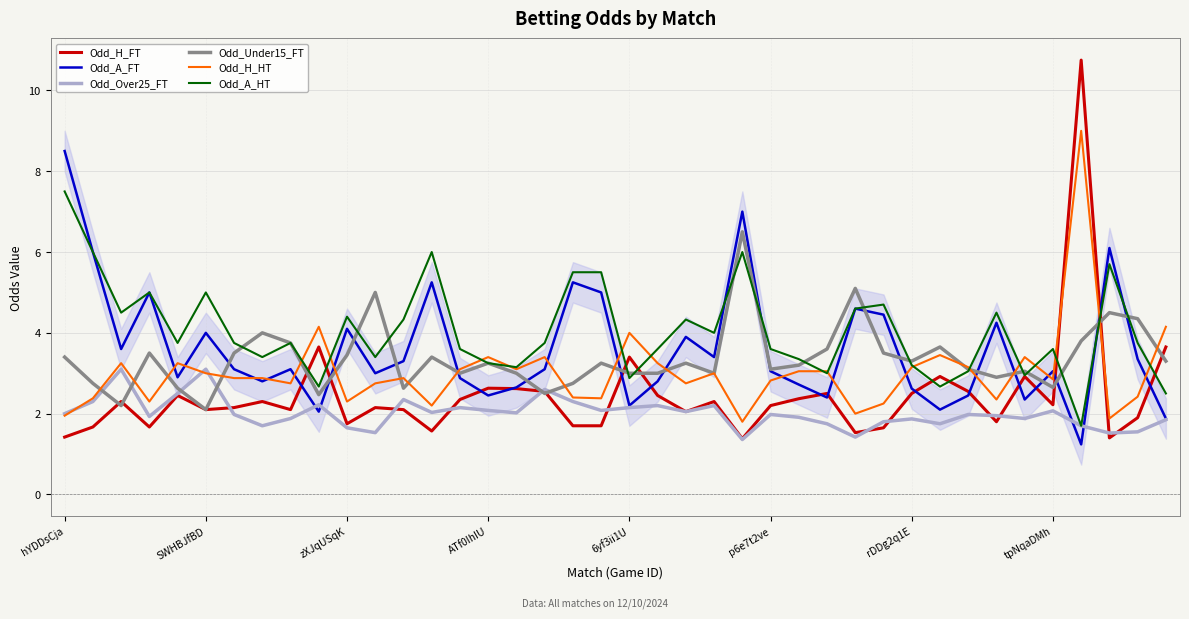

What is the highest value of the Odd_A_HT series?

7.5